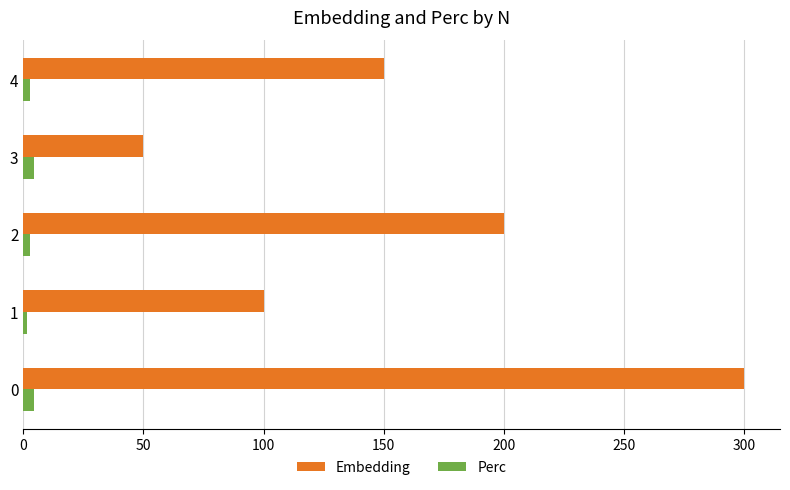

Which series has the largest total across all categories?

Embedding